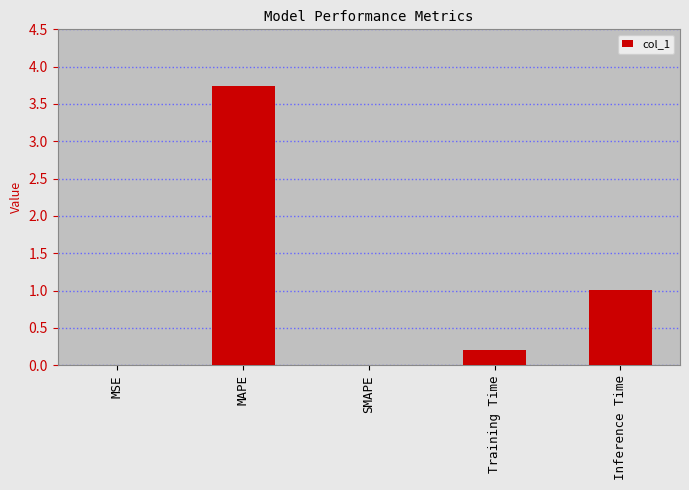

Are the bars grouped side by side (vs. stacked)?

No